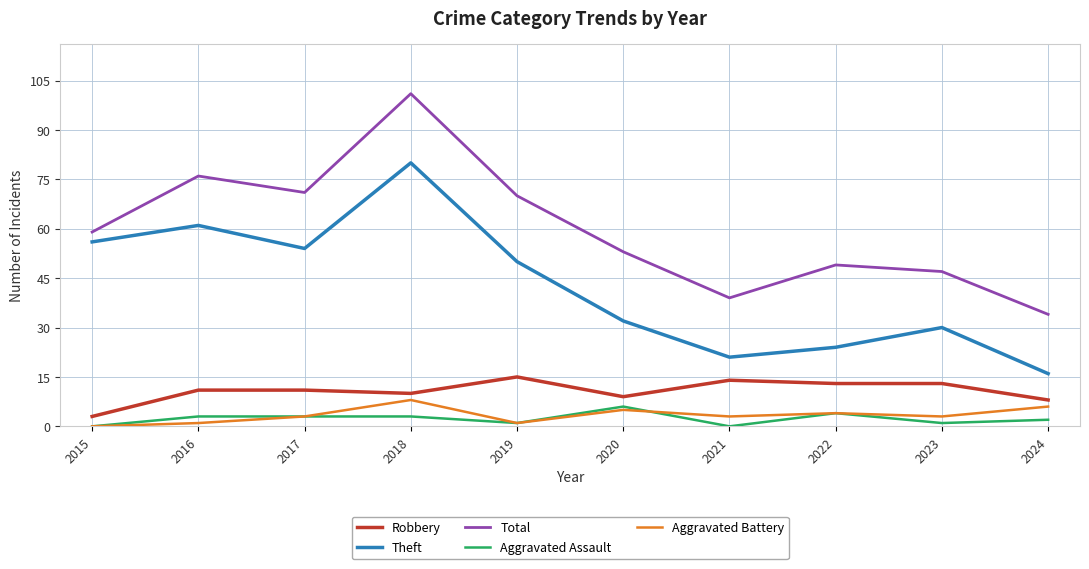

How many lines are shown in the chart?

5